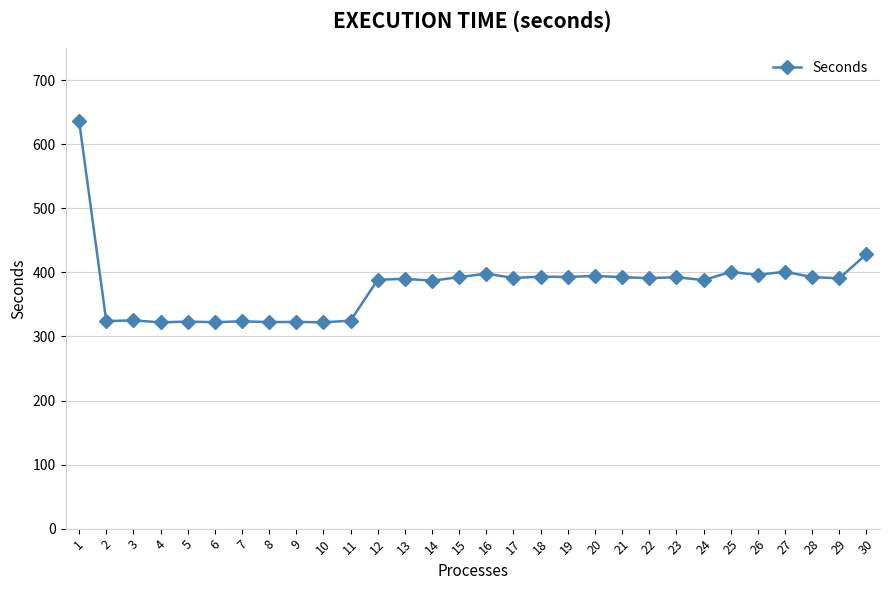

What is the sum of the values at 30 and 10?

750.6